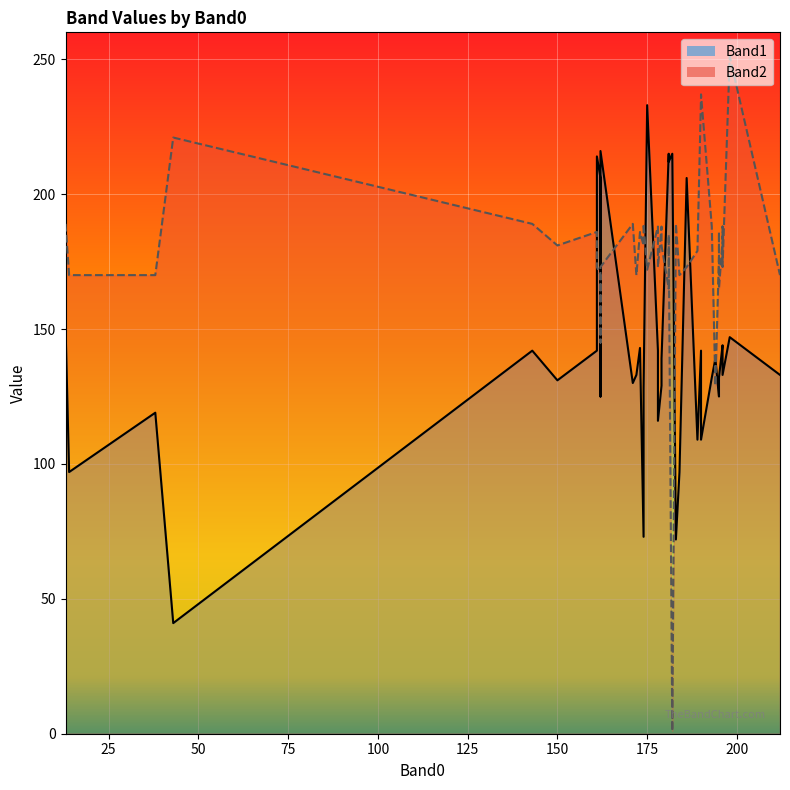

In Band2_line, how many points are higher than both neighbors (excluding endpoints)?

13